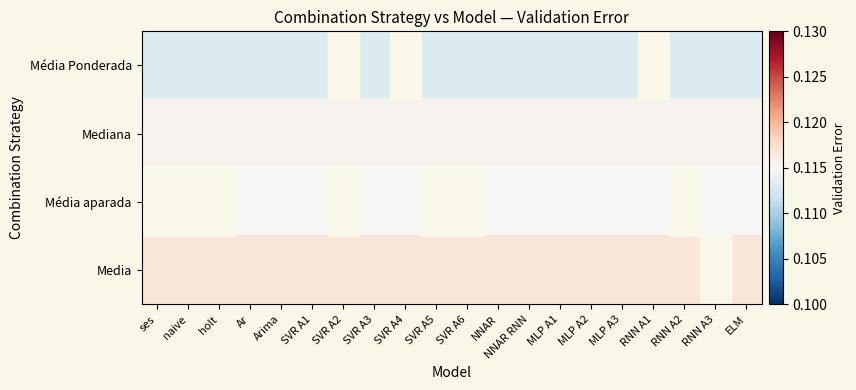

How many data points in Média Ponderada are above 0?

17